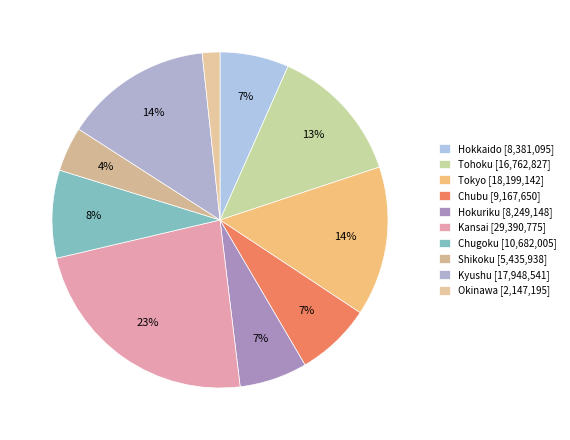

To the nearest percent, what percentage of the pie is Kansai?

23%